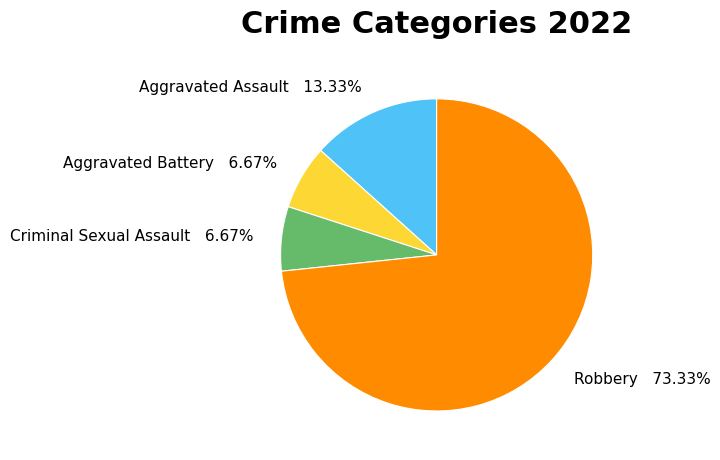

Do Robbery and Criminal Sexual Assault together represent more than half of the pie?

Yes